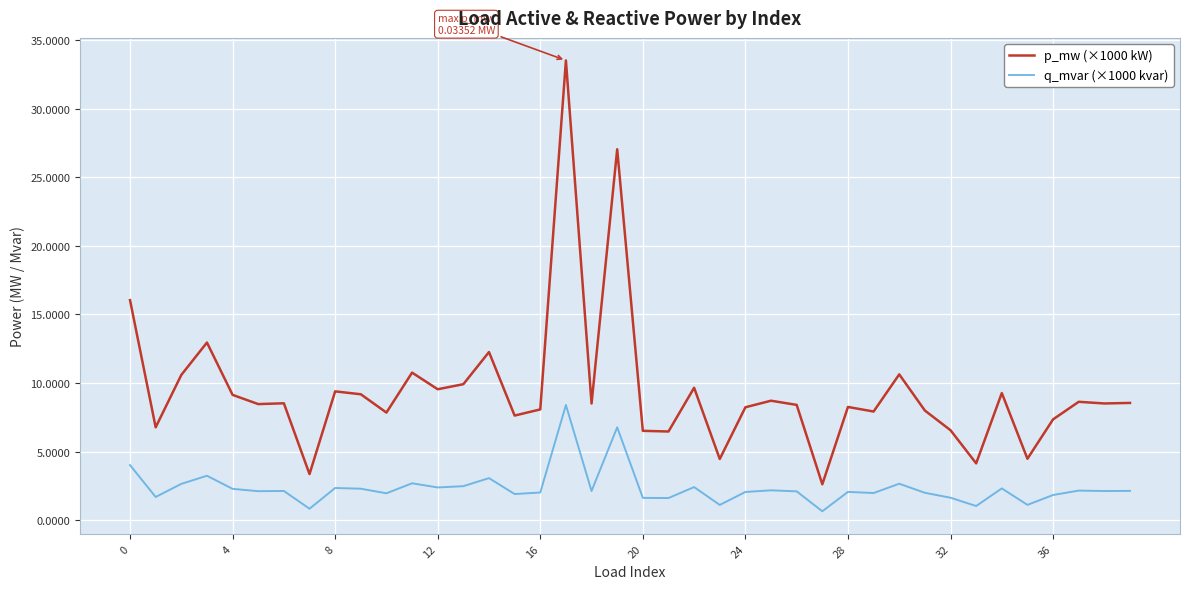

True or false: q_mvar (×1000 kvar) and p_mw (×1000 kW) intersect in this chart.

False